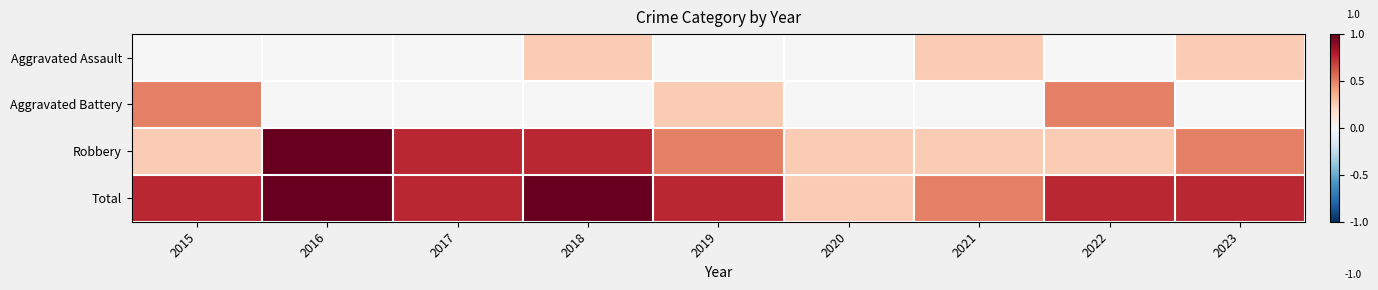

Which series has the largest range (max minus min)?

Robbery